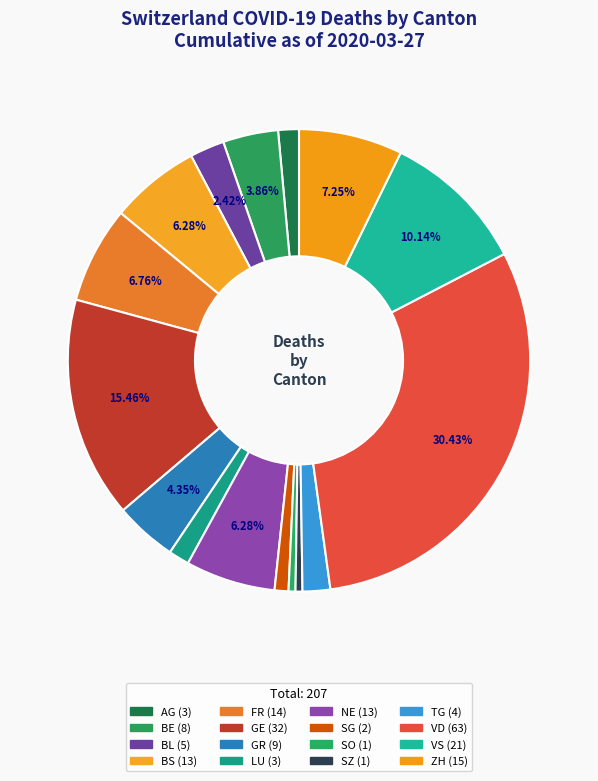

Count the number of slices in the pie.

16